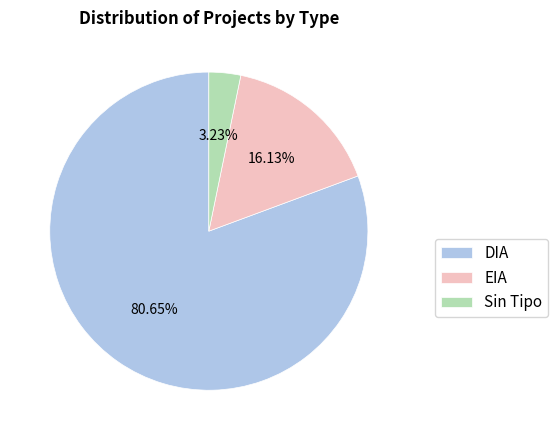

Which category has the smallest portion of the pie?

Sin Tipo